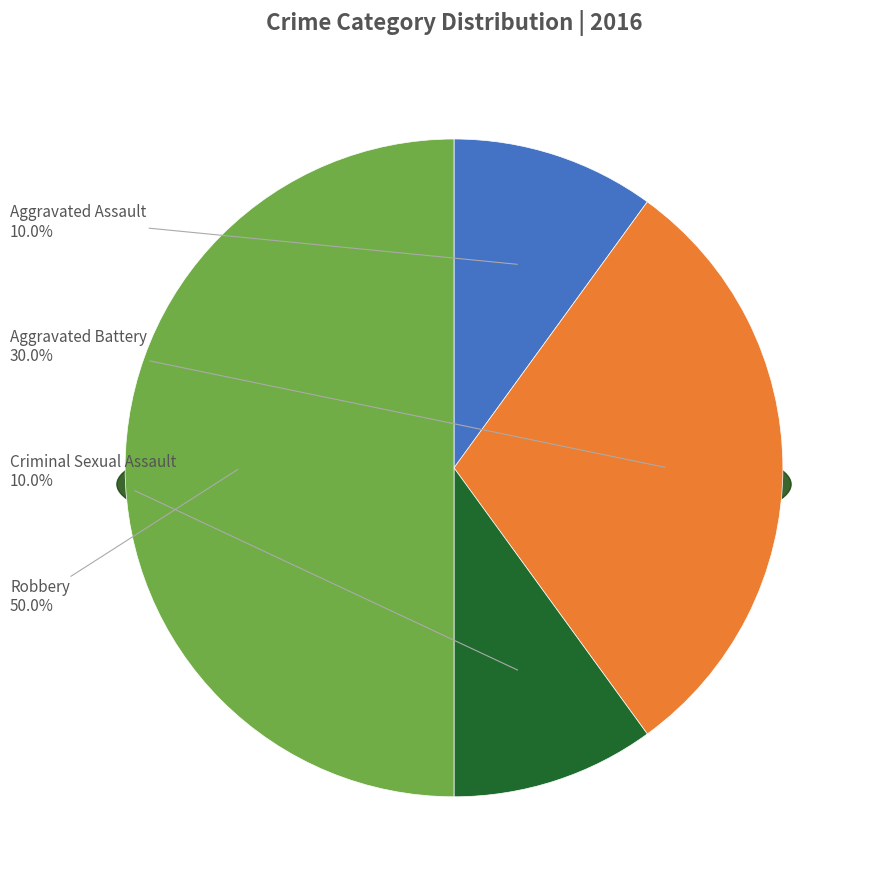

Does any single category account for the majority?

No